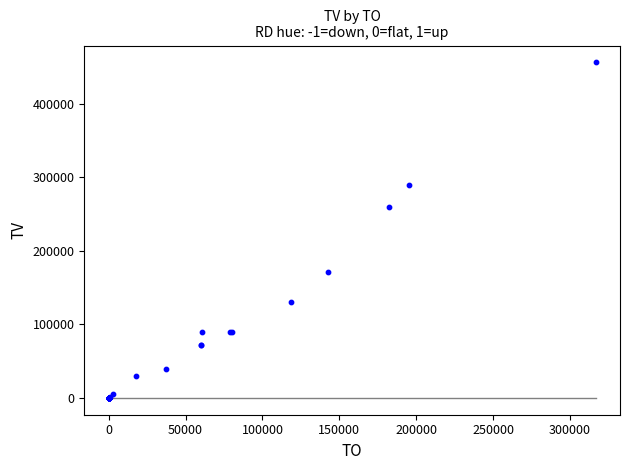

What Y value in the scatter plot is closest to 228000?

260000